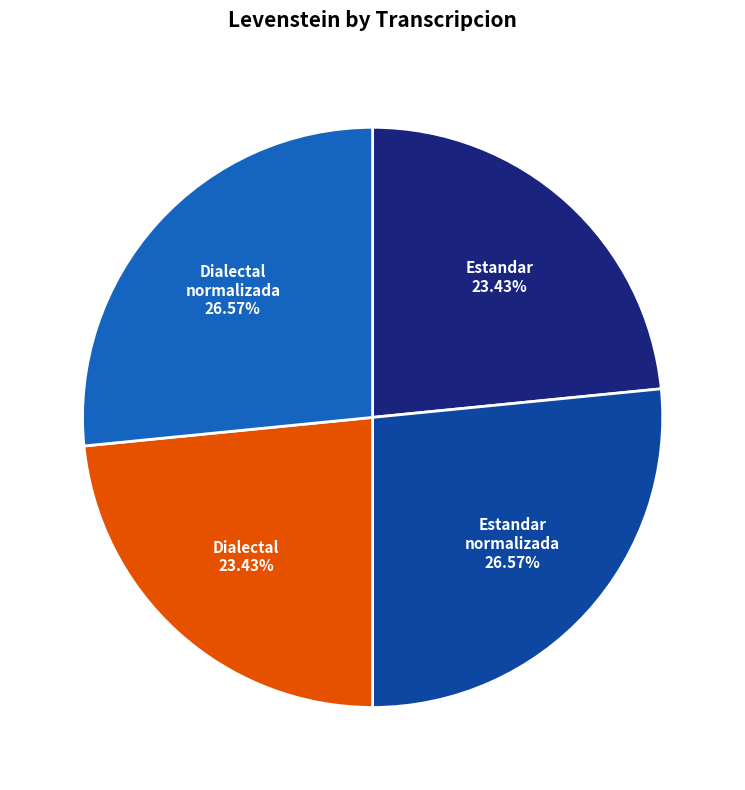

Does any single category account for the majority?

No